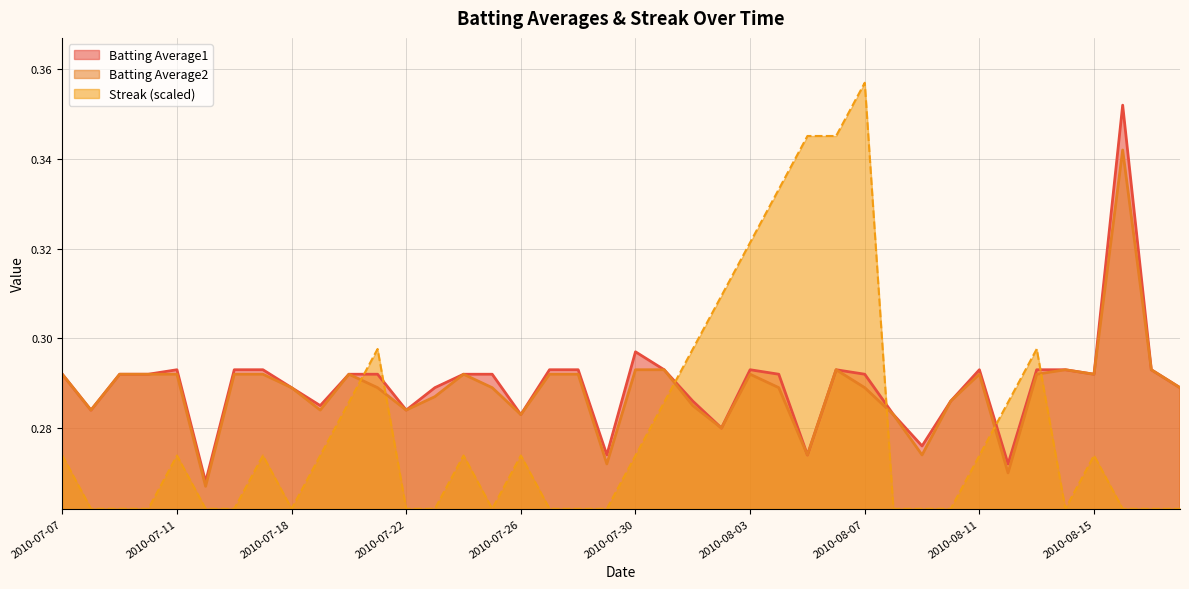

What is the total value across all series at 2010-08-05?

0.9